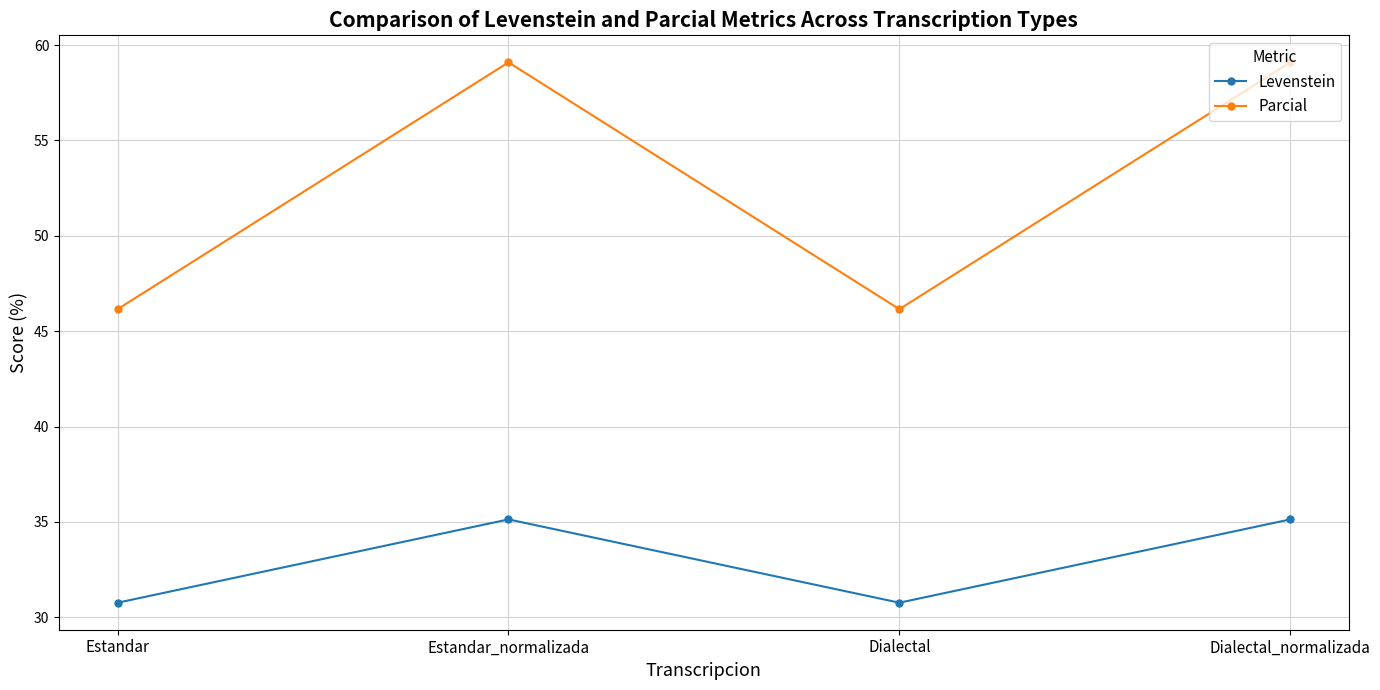

At how many categories does at least one series exceed 55?

2